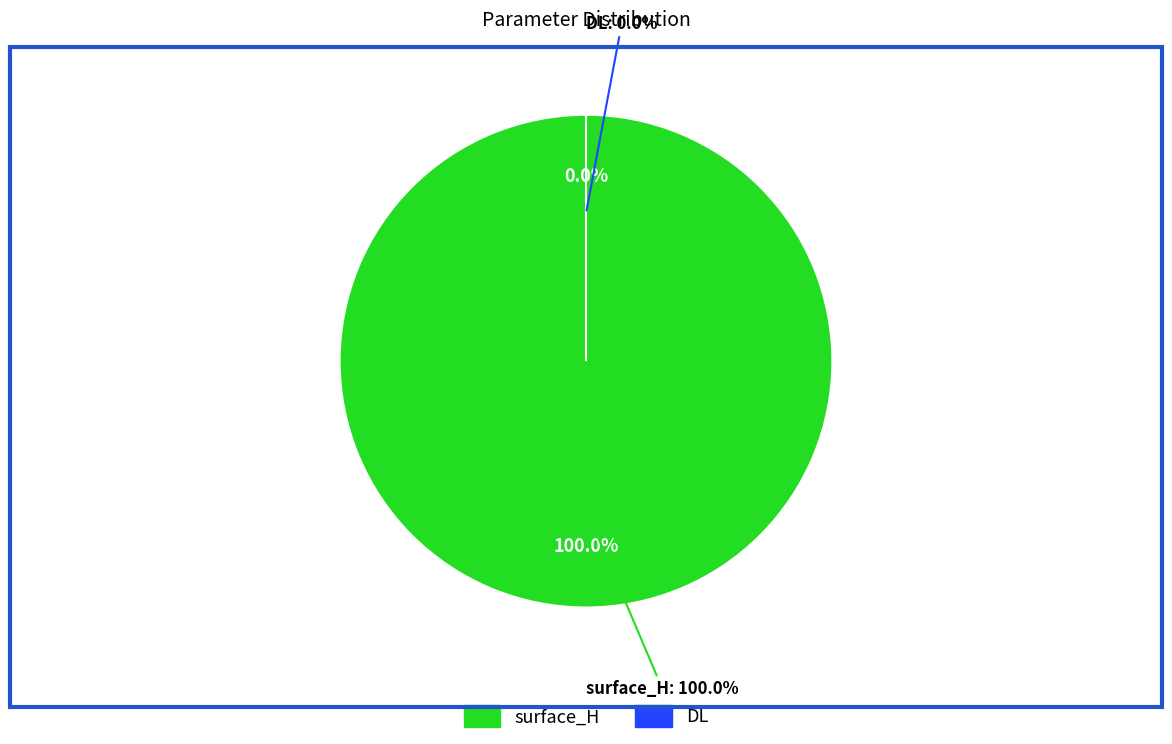

Which category has the biggest portion of the pie?

surface_H